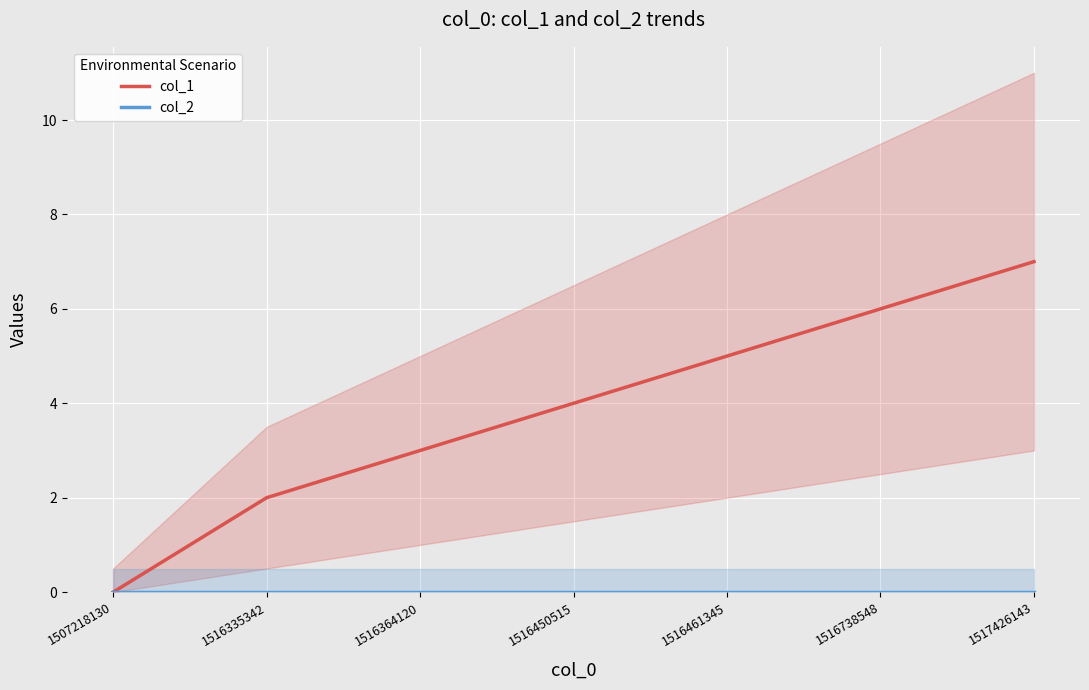

True or false: col_1 and col_2 intersect in this chart.

False